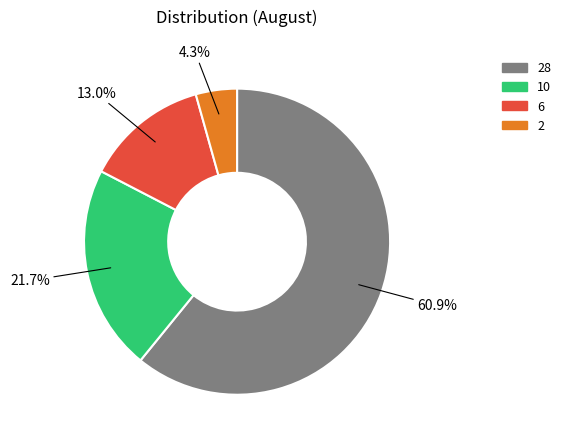

Is there a majority slice in this chart?

Yes